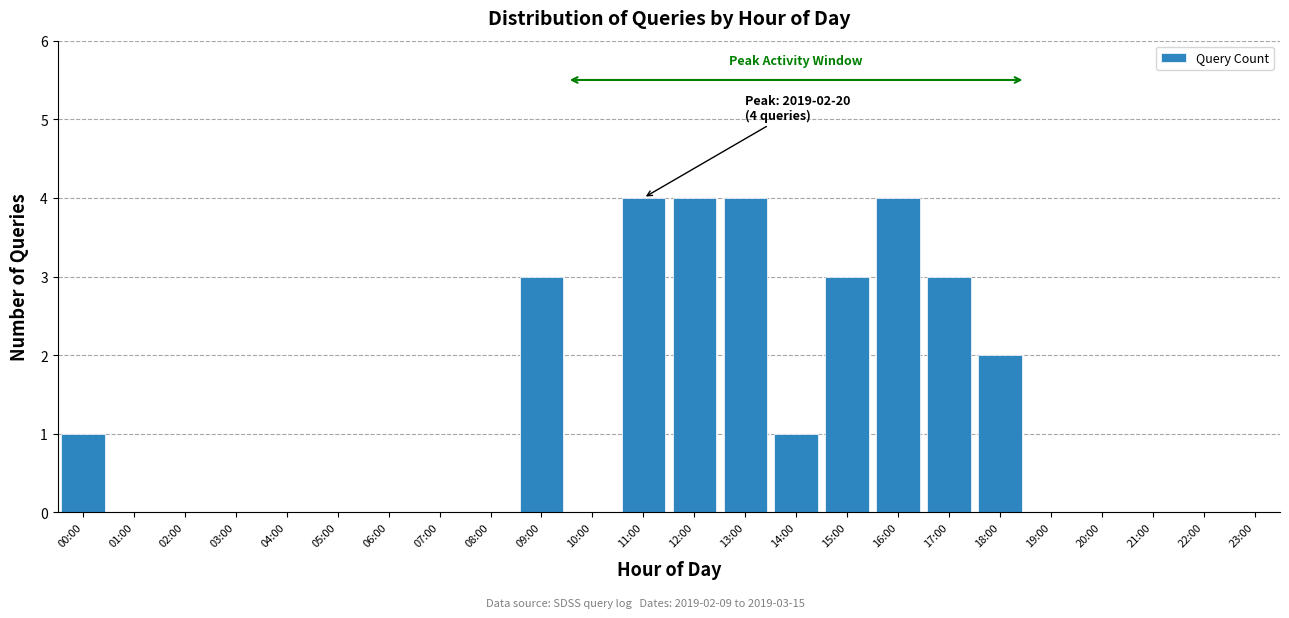

Reading left to right, what are all the values shown in this chart?

00:00=1	01:00=0	02:00=0	03:00=0	04:00=0	05:00=0	06:00=0	07:00=0	08:00=0	09:00=3	10:00=0	11:00=4	12:00=4	13:00=4	14:00=1	15:00=3	16:00=4	17:00=3	18:00=2	19:00=0	20:00=0	21:00=0	22:00=0	23:00=0